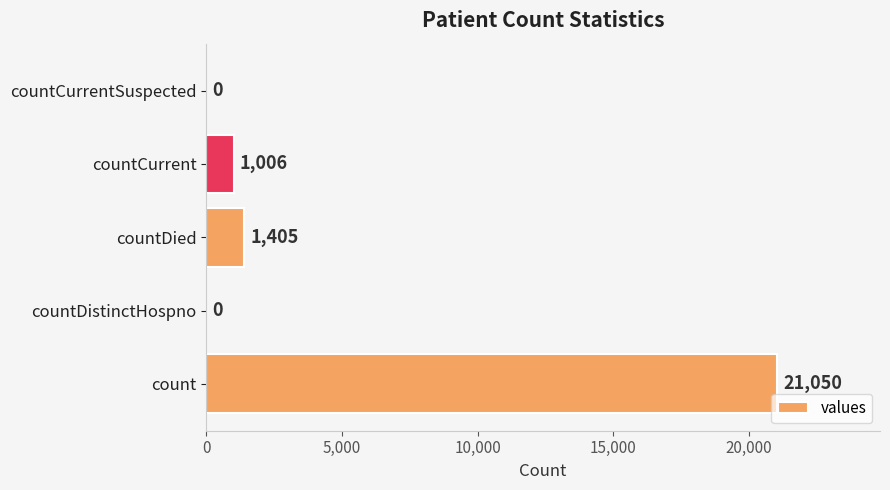

What is the sum of all values?

23461